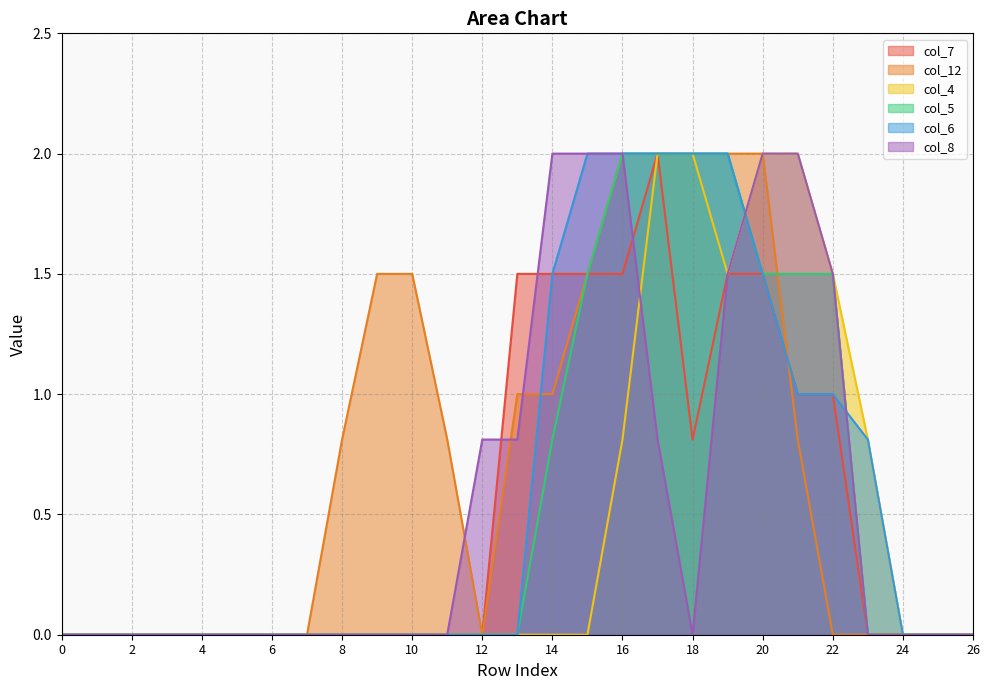

Rank the series at 2 from highest to lowest value.

col_7, col_12, col_4, col_5, col_6, col_8